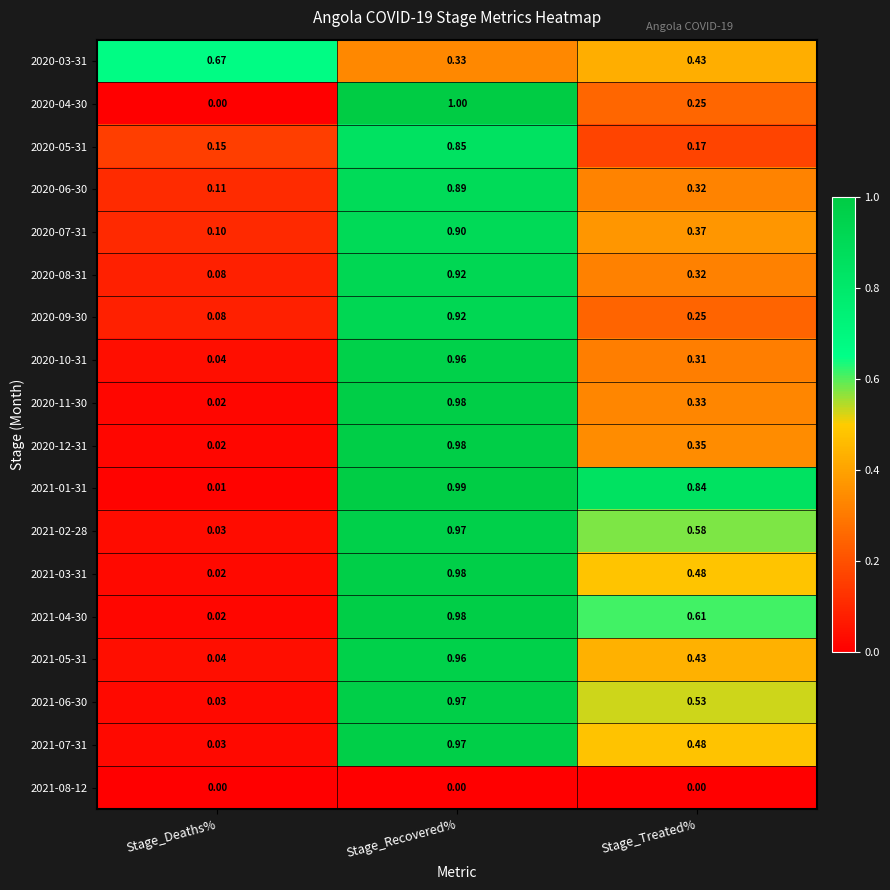

Is the value of 2020-11-30 at Stage_Treated% greater than the value of 2020-08-31 at Stage_Deaths%?

Yes